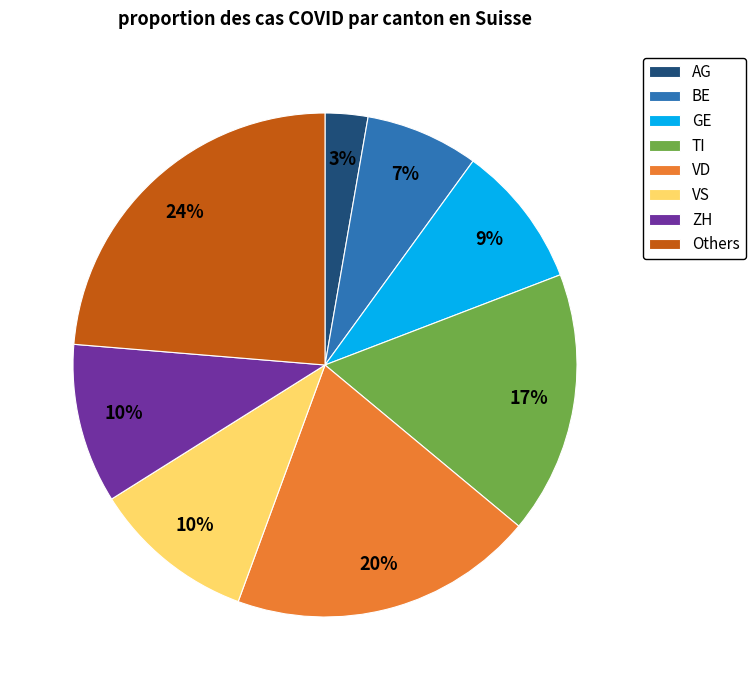

To the nearest percent, what portion does TI represent?

17%